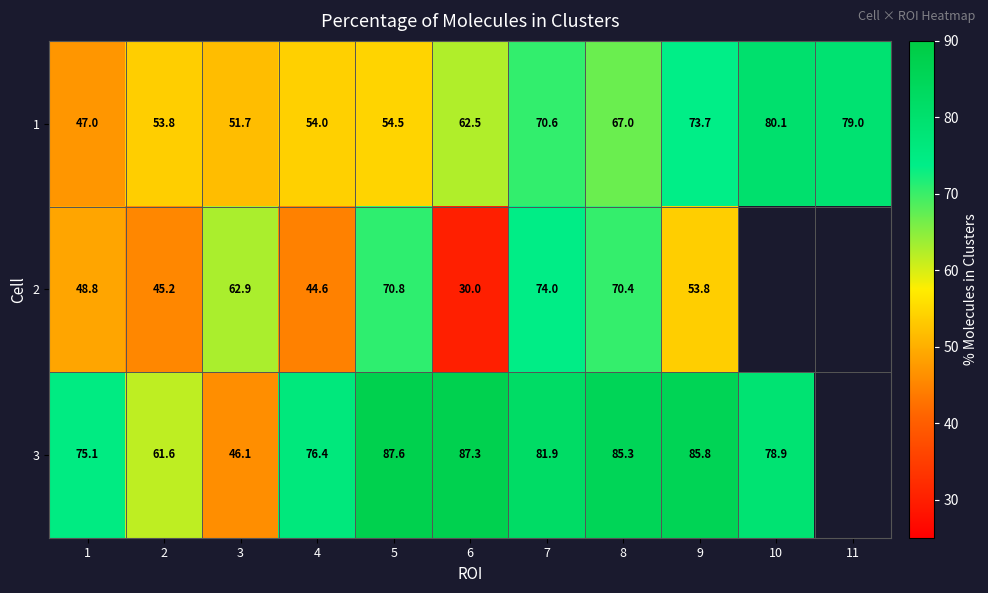

At which category is the sum across all series the highest?

7